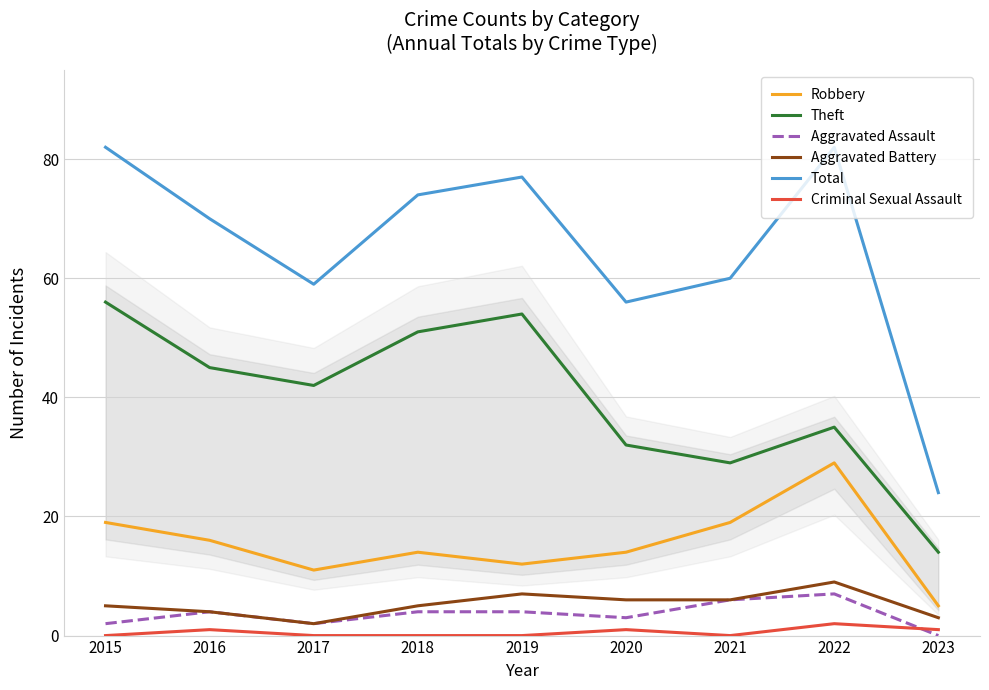

List the series in order of their peak value, lowest first.

Criminal Sexual Assault, Aggravated Assault, Aggravated Battery, Robbery, Theft, Total